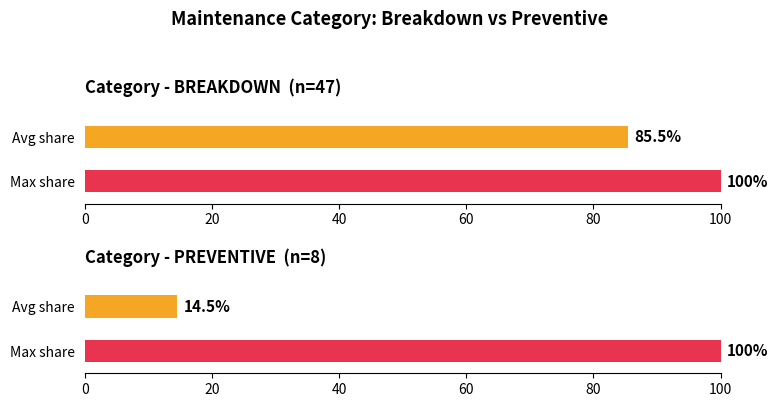

Between PREVENTIVE and BREAKDOWN, which is larger?

BREAKDOWN